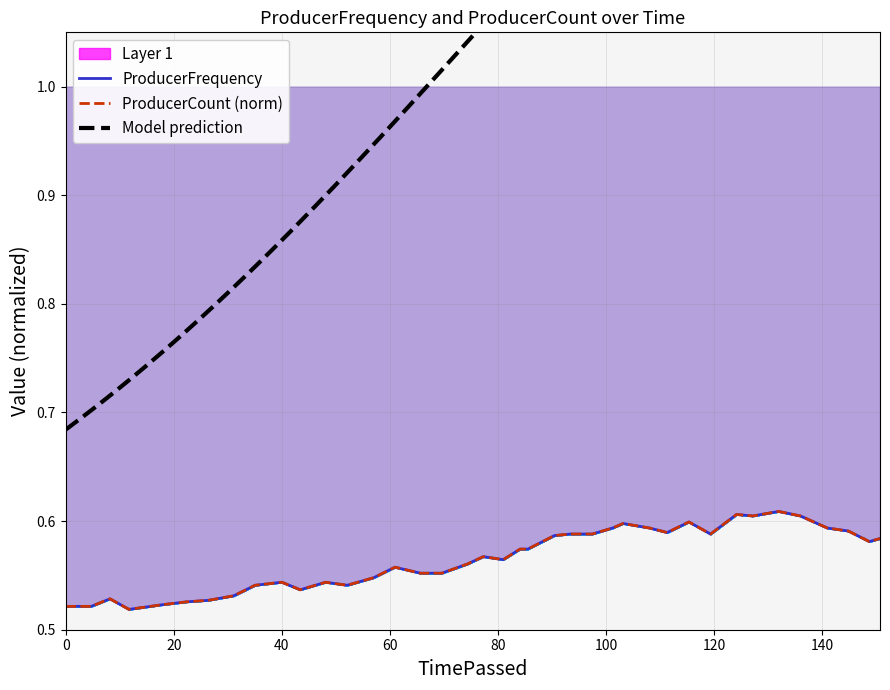

List the series in order of their peak value, lowest first.

ProducerCount, ProducerFrequency